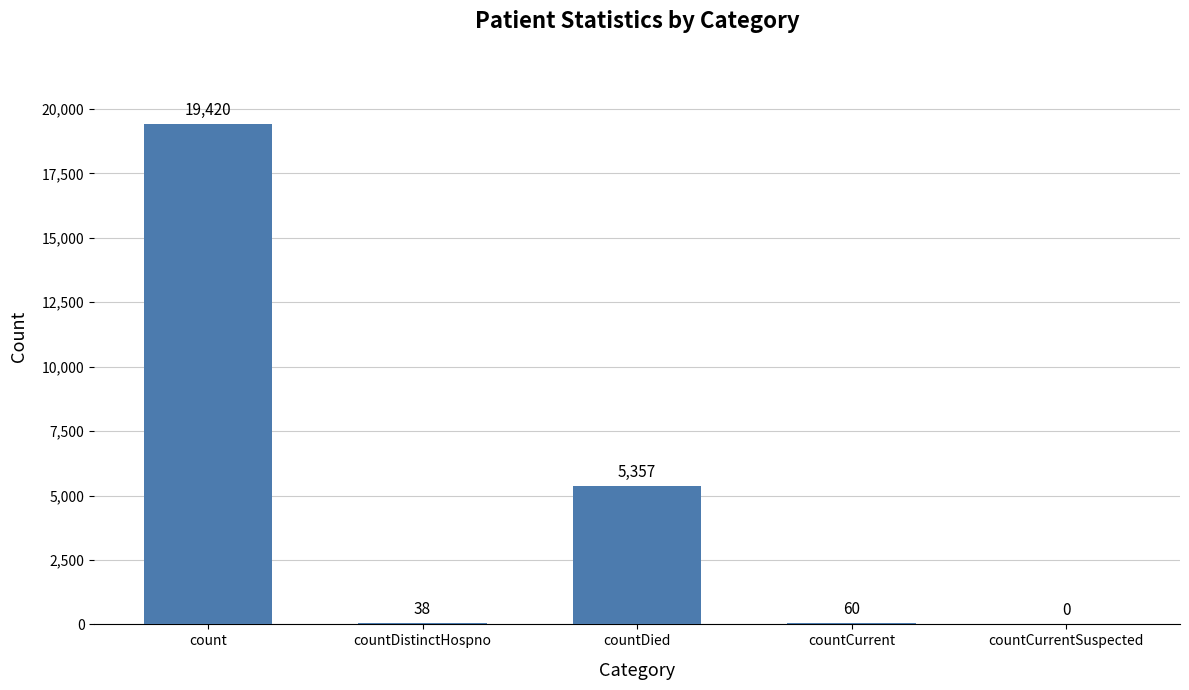

Reading left to right, list all the values displayed in this chart.

count=19420	countDistinctHospno=38	countDied=5357	countCurrent=60	countCurrentSuspected=0